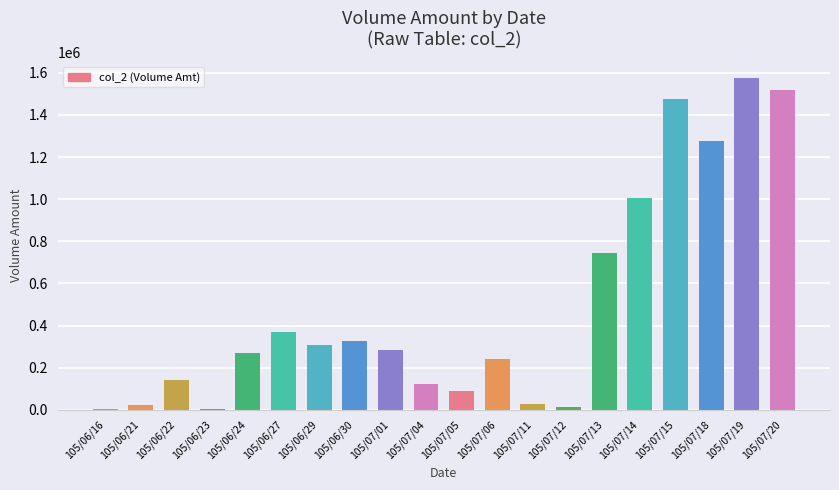

What is the difference between the values at 105/06/22 and 105/07/11?

114000